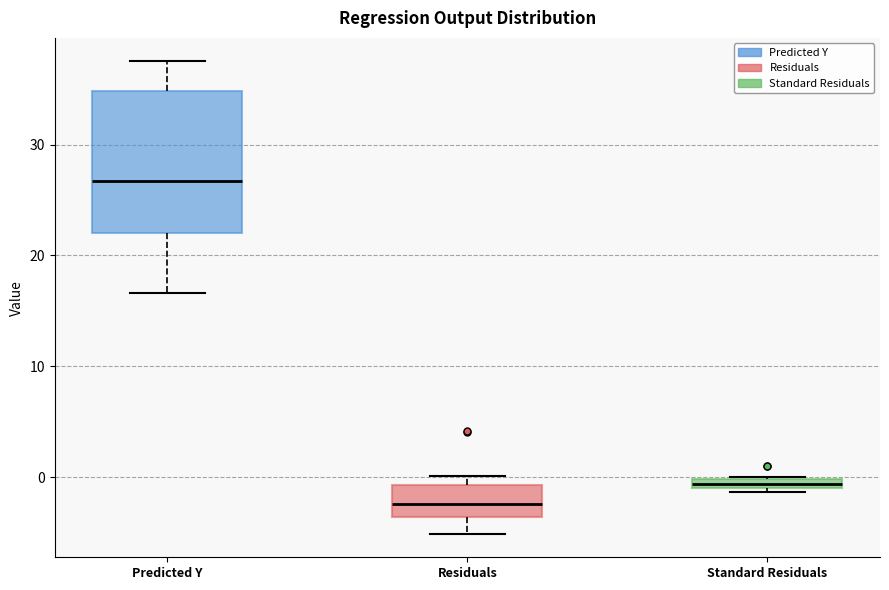

Which box has the highest median line?

Predicted Y